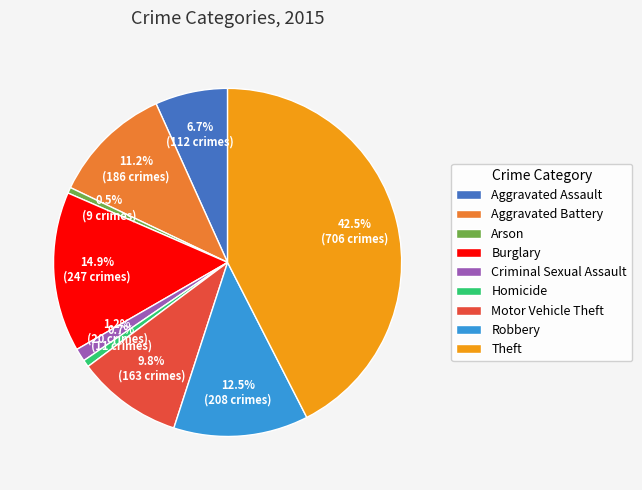

Approximately how many times larger is the value at Theft compared to Aggravated Battery?

3.8